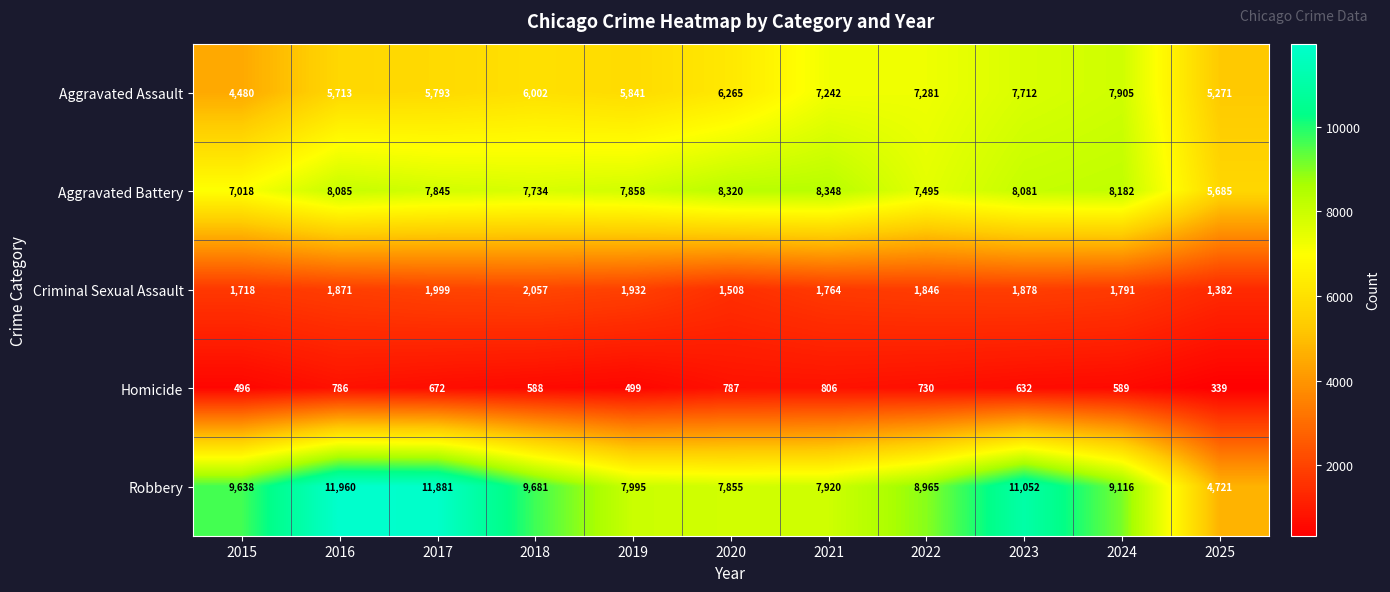

Between 2015 and 2022, which series saw the biggest shift?

Aggravated Assault